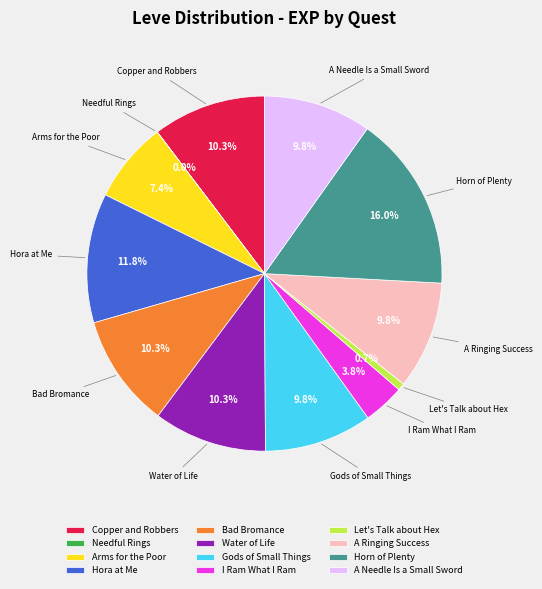

To the nearest percent, what is the combined percentage of Gods of Small Things and Water of Life?

20%